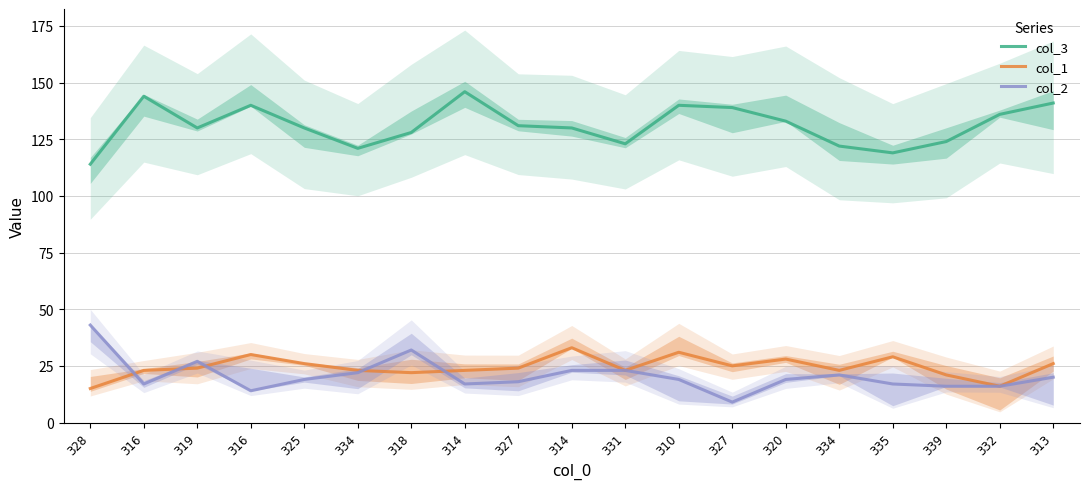

True or false: col_2 has more than 0 interior local peaks.

True